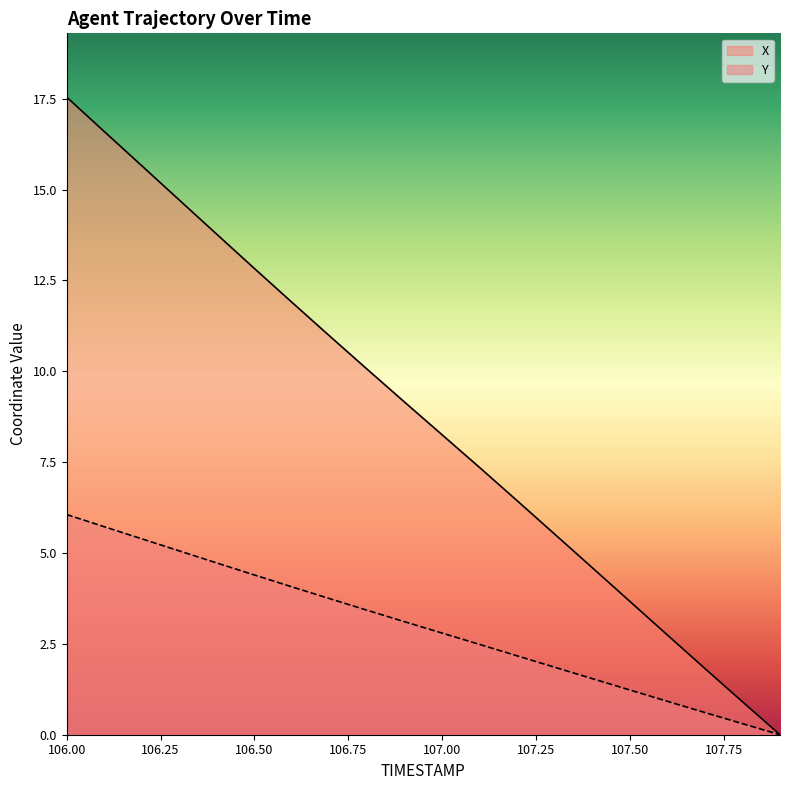

True or false: Y and X cross at least once.

False